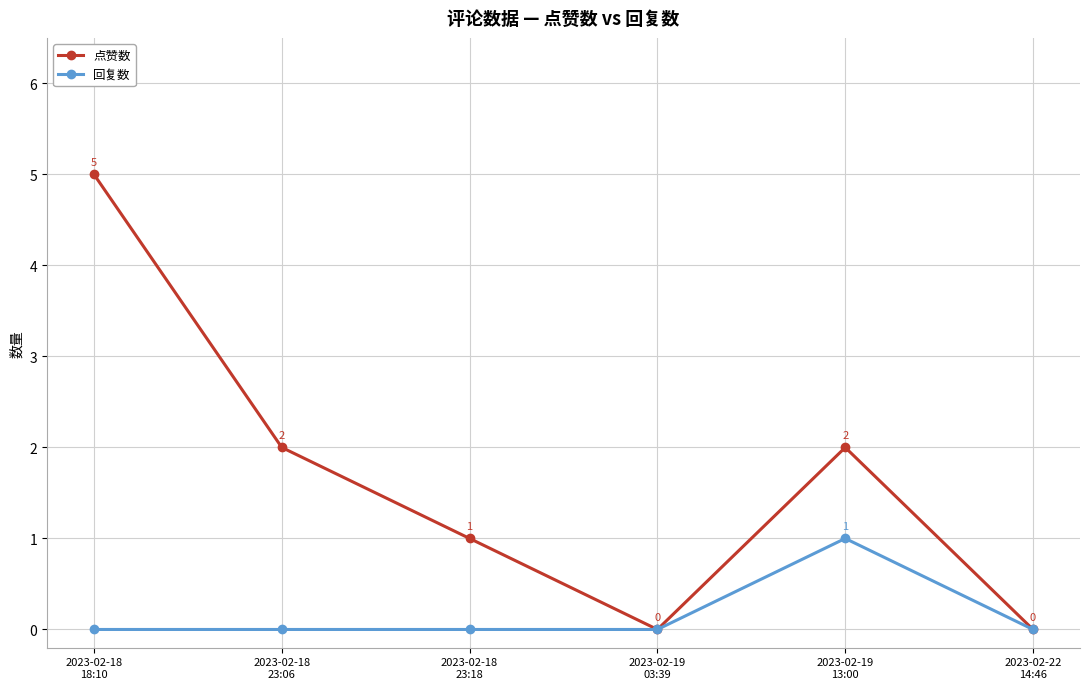

What are all the series names shown in the legend?

点赞数, 回复数